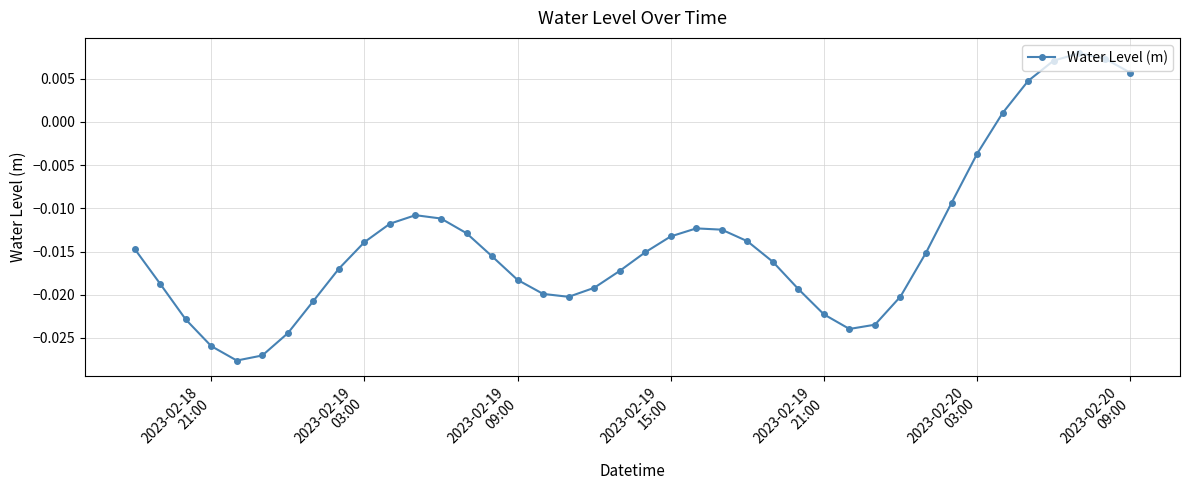

How many interior local peaks (higher than both neighbors) does the data have?

3